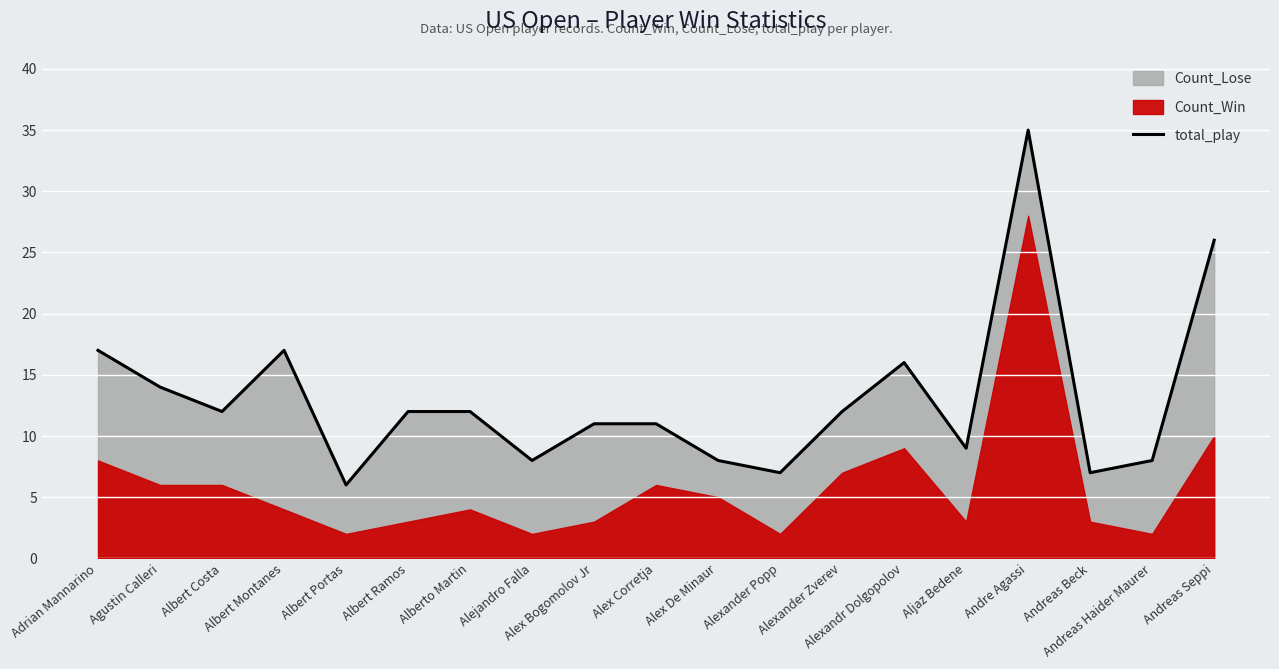

How many lines are shown in the chart?

1